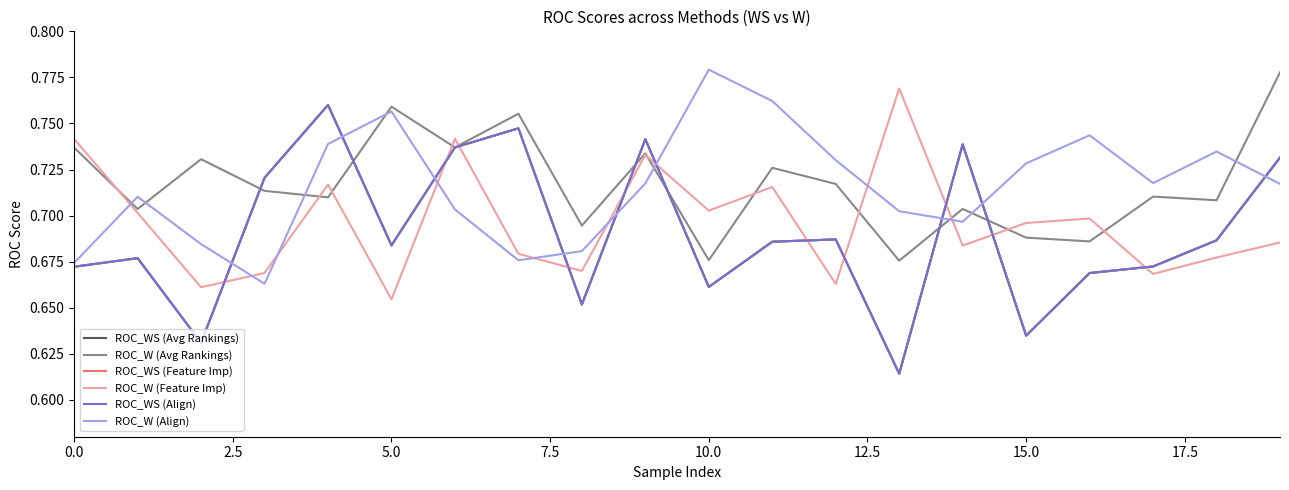

Does the chart have visible grid lines?

No